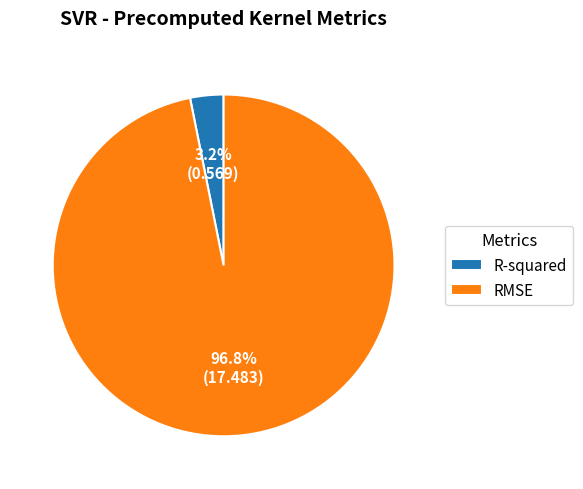

Is there any slice that represents more than half of the pie?

Yes